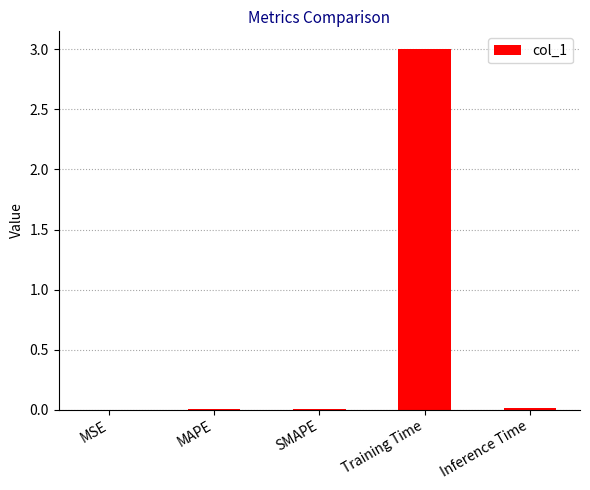

Which label corresponds to the largest value in the chart?

Training Time